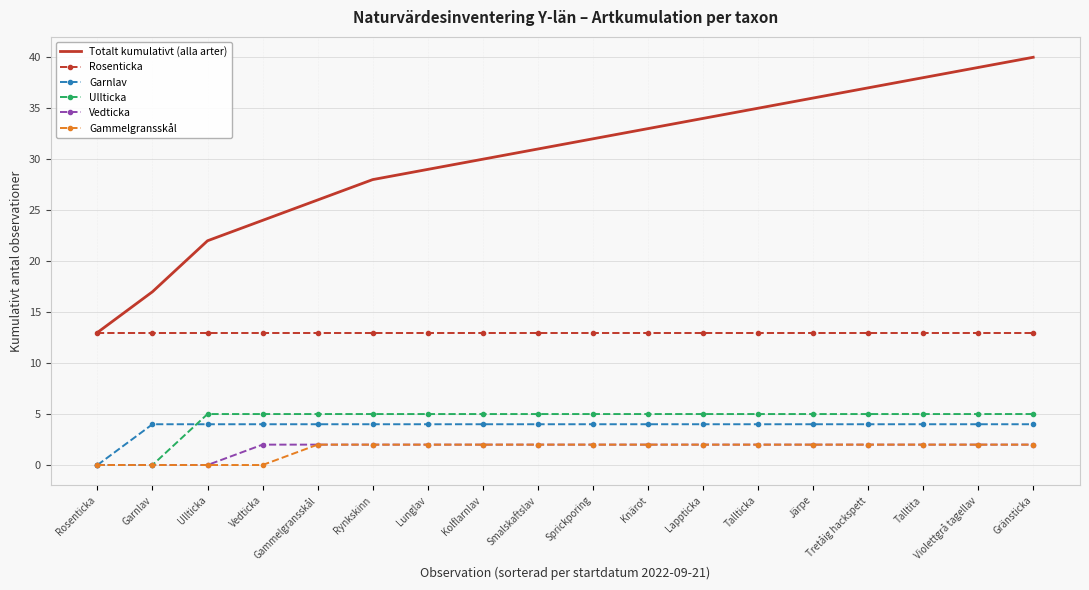

What are all the series names shown in the legend?

Totalt kumulativt (alla arter), Rosenticka, Garnlav, Ullticka, Vedticka, Gammelgransskål